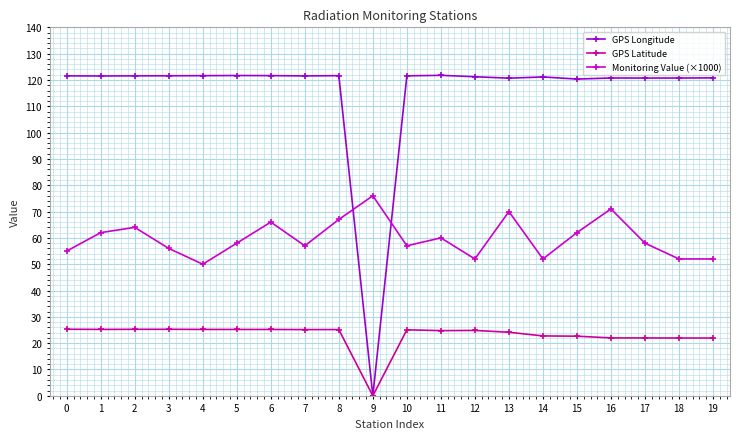

Count the number of data series in this chart.

3